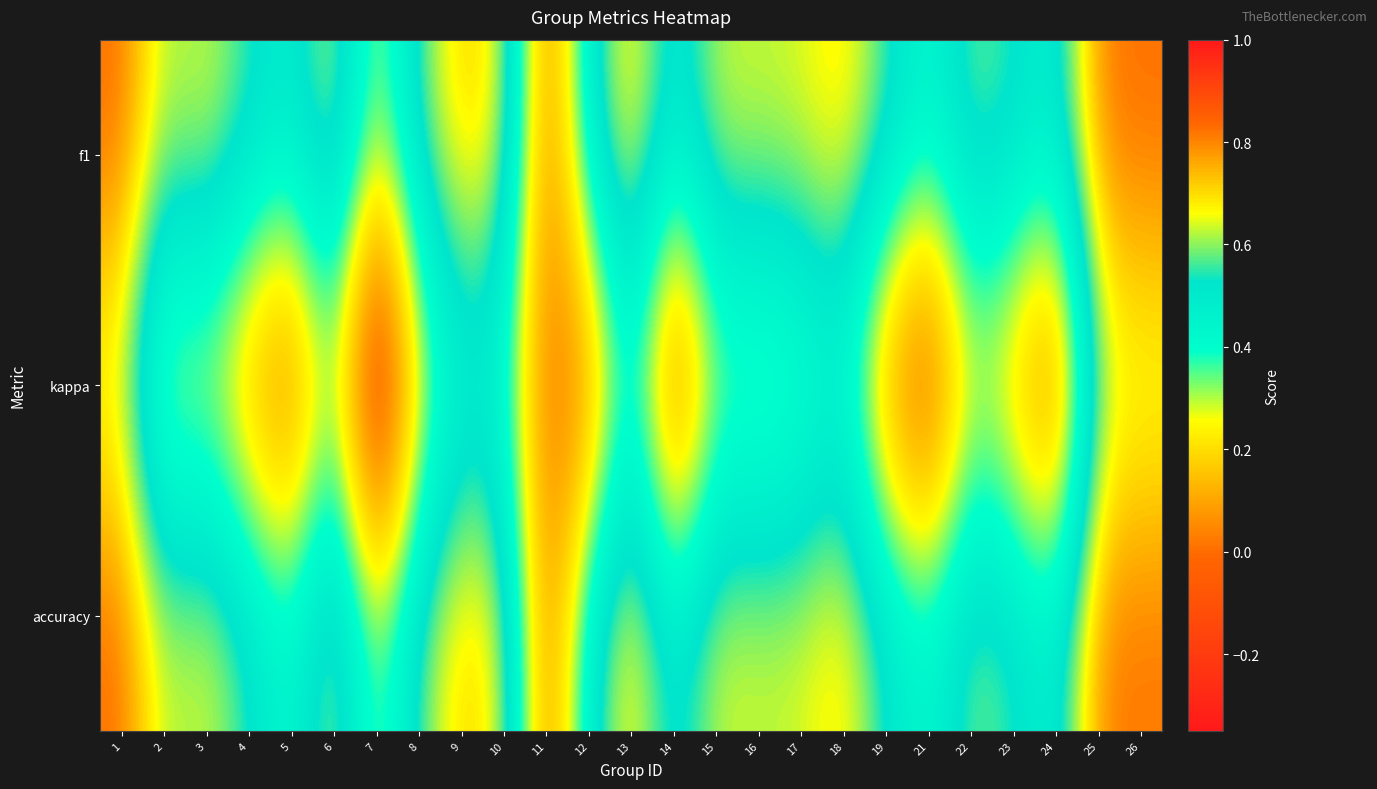

Reading right to left, transcribe all the data shown in this chart.

f1: 26=0.8	25=0.8	24=0.5	23=0.5	22=0.6	21=0.4	19=0.6	18=0.7	17=0.6	16=0.6	15=0.6	14=0.5	13=0.7	12=0.5	11=0.0	10=0.7	9=0.7	8=0.6	7=0.3	6=0.7	5=0.5	4=0.6	3=0.6	2=0.6	1=0.8
kappa: 26=0.6	25=0.6	24=-0.1	23=0.1	22=0.2	21=-0.1	19=0.0	18=0.4	17=0.3	16=0.3	15=0.3	14=-0.1	13=0.4	12=0.0	11=0.0	10=0.4	9=0.4	8=0.2	7=-0.3	6=0.3	5=-0.1	4=0.1	3=0.3	2=0.2	1=0.6
accuracy: 26=0.8	25=0.8	24=0.5	23=0.6	22=0.6	21=0.4	19=0.5	18=0.7	17=0.6	16=0.6	15=0.6	14=0.5	13=0.7	12=0.5	11=0.0	10=0.7	9=0.7	8=0.6	7=0.3	6=0.7	5=0.4	4=0.5	3=0.7	2=0.6	1=0.8